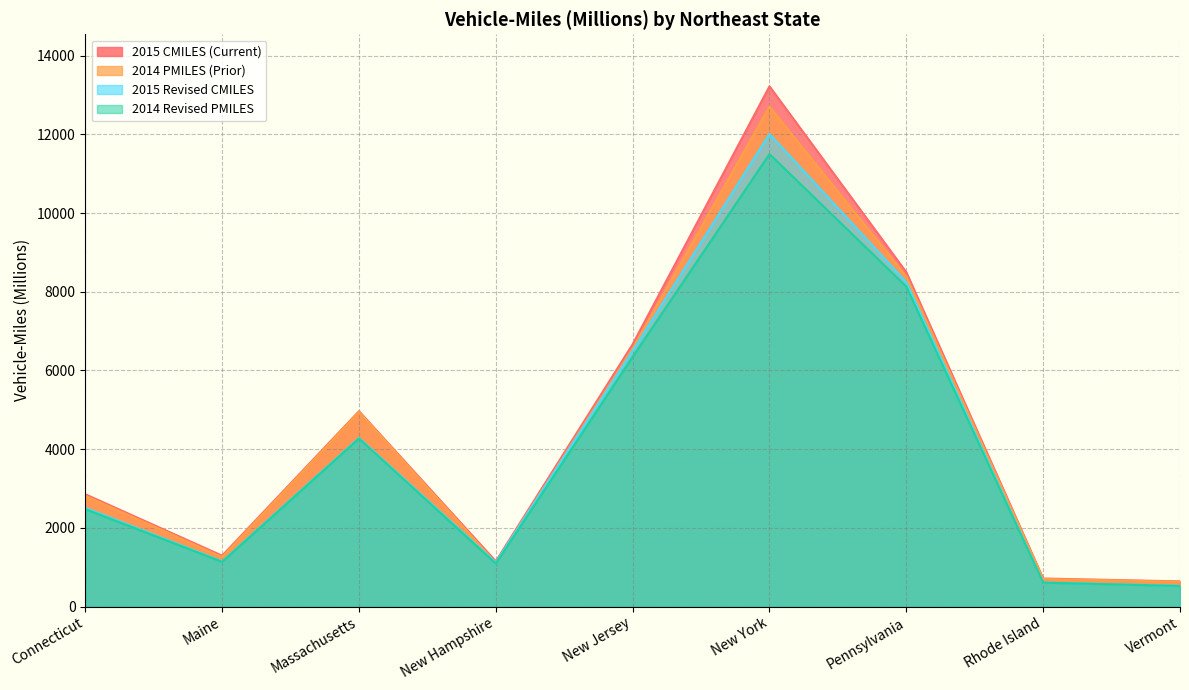

What is the approximate value of 2015 Revised CMILES at Rhode Island, to the nearest 10?

610